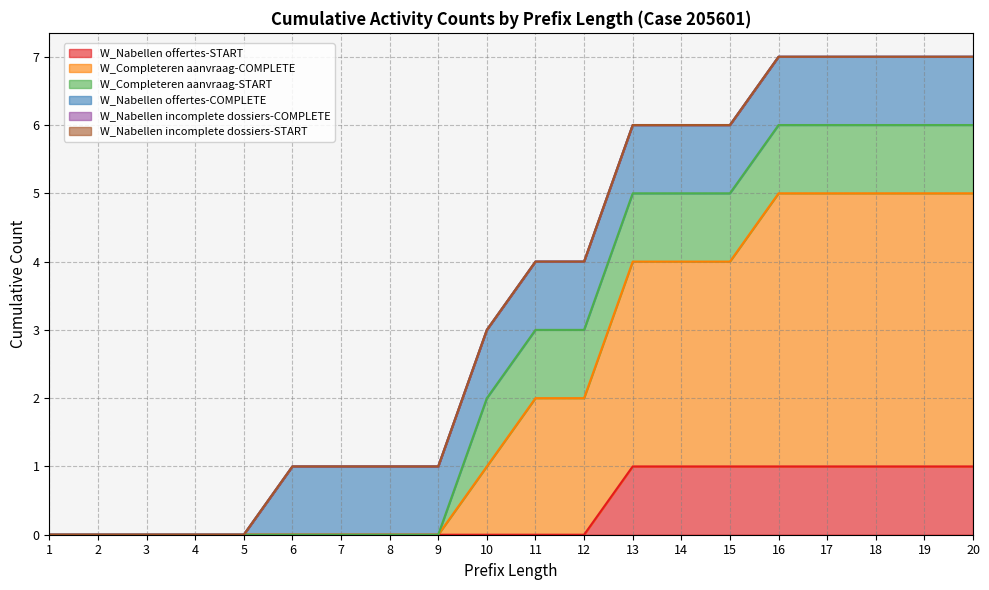

List the series in order of their peak value, highest first.

W_Completeren aanvraag-COMPLETE, W_Nabellen offertes-START, W_Completeren aanvraag-START, W_Nabellen offertes-COMPLETE, W_Nabellen incomplete dossiers-COMPLETE, W_Nabellen incomplete dossiers-START